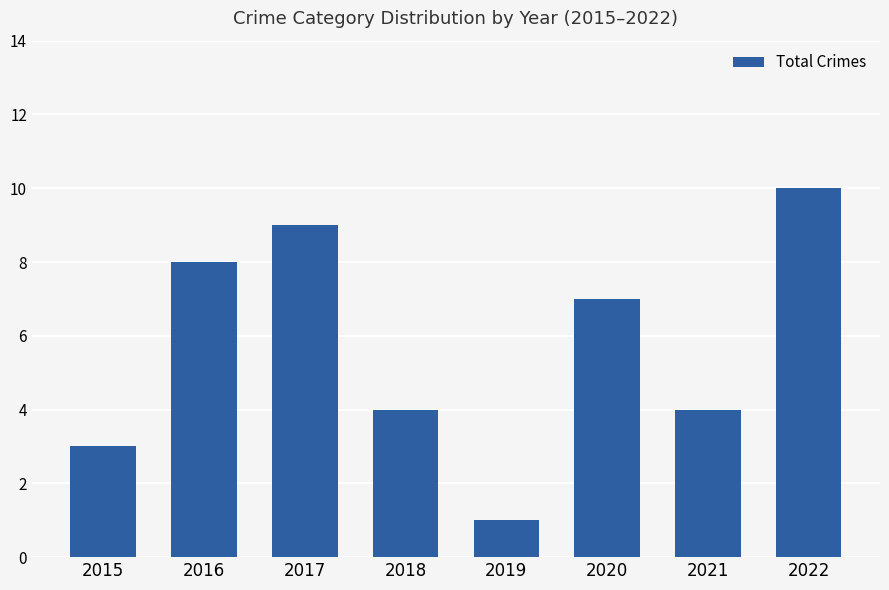

What is the sum of the values at 2019 and 2016?

9